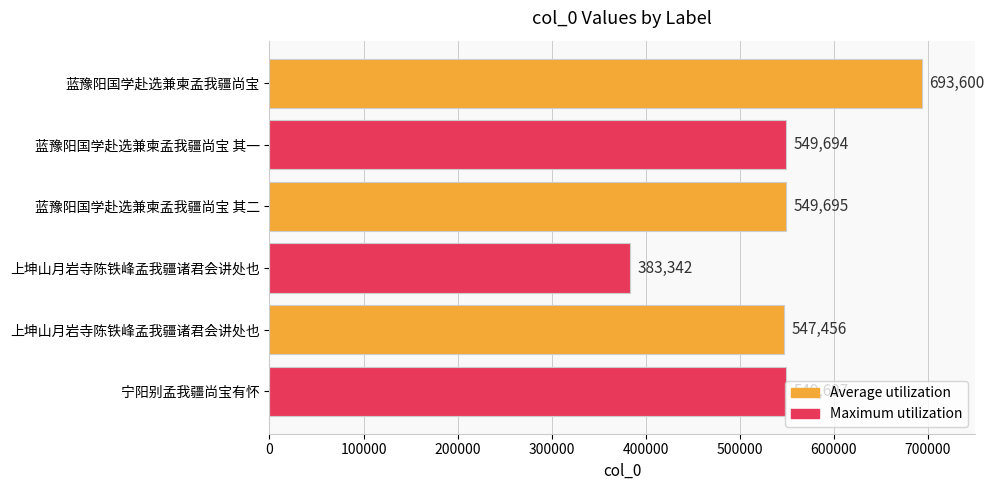

What is the sum of all values?

3273484